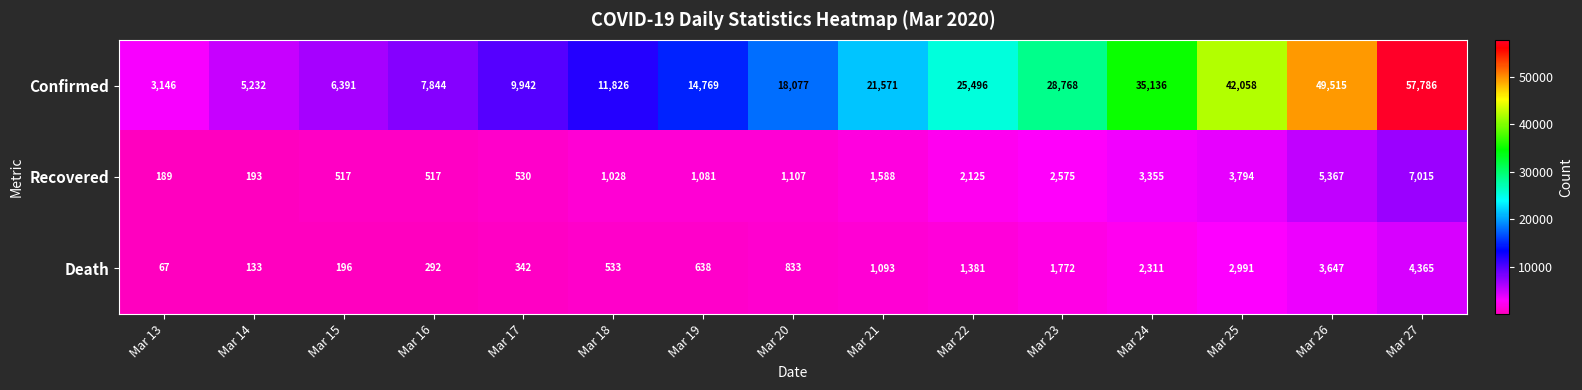

What is the difference between the Death values at Mar 22 and Mar 19?

743